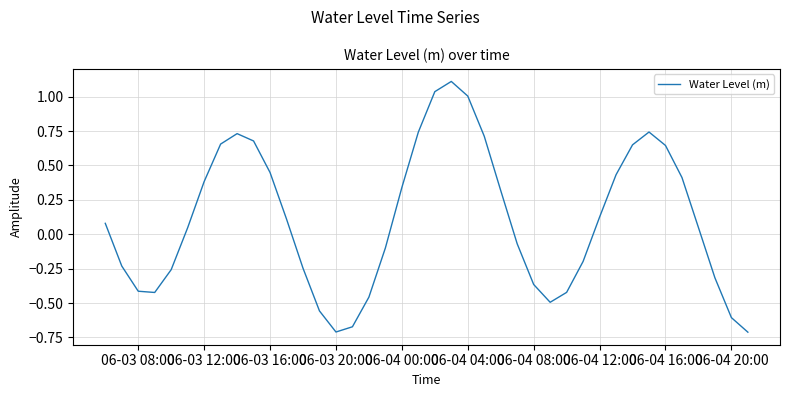

What is the maximum value shown in the chart?

1.1